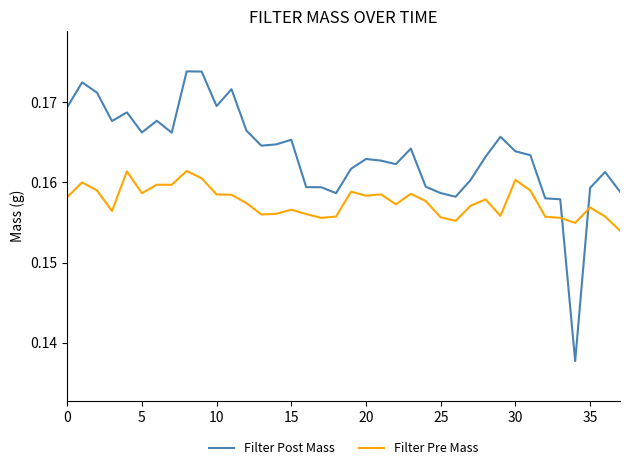

Which series has the widest spread of values?

Filter Post Mass